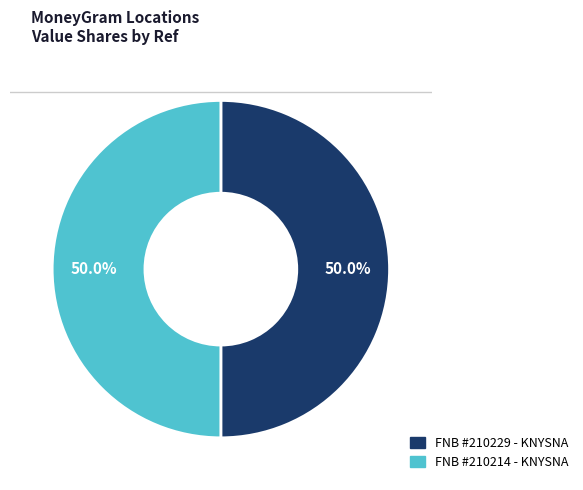

How many slices are in this pie chart?

2